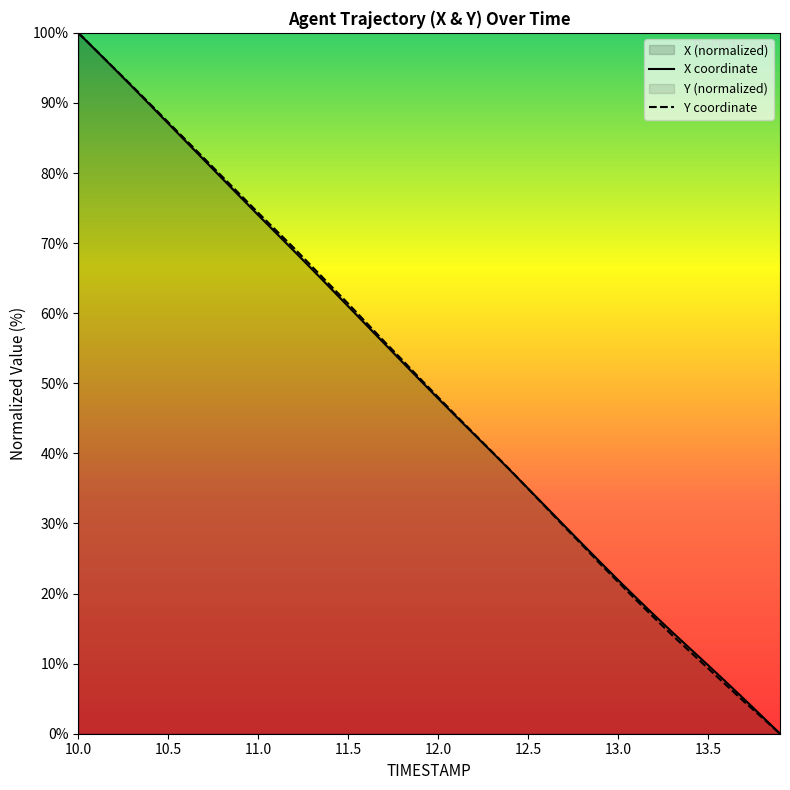

Reading right to left, list all the values displayed in this chart.

X coordinate: 0.0	2.5	5.0	7.4	9.8	12.1	14.5	16.9	19.4	21.9	24.5	27.1	29.7	32.4	35.0	37.6	40.2	42.7	45.3	47.8	50.4	53.1	55.7	58.3	61.0	63.6	66.2	68.8	71.4	74.0	76.6	79.2	81.8	84.4	87.1	89.7	92.3	94.9	97.4	100.0
Y coordinate: 0.0	2.3	4.6	7.0	9.3	11.7	14.1	16.6	19.1	21.7	24.2	26.9	29.6	32.3	34.9	37.6	40.2	42.8	45.4	48.0	50.7	53.3	56.0	58.7	61.4	64.0	66.6	69.3	71.8	74.3	76.9	79.5	82.1	84.7	87.2	89.8	92.4	94.9	97.5	100.0